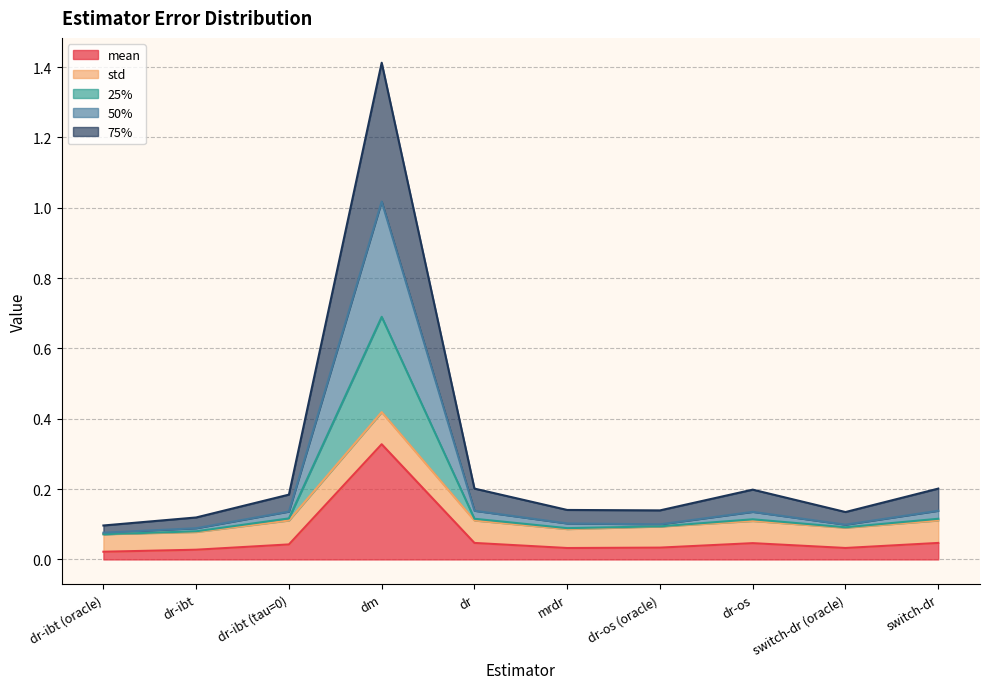

What is the sum of the 25% values at dr-ibt (tau=0) and switch-dr (oracle)?

0.2